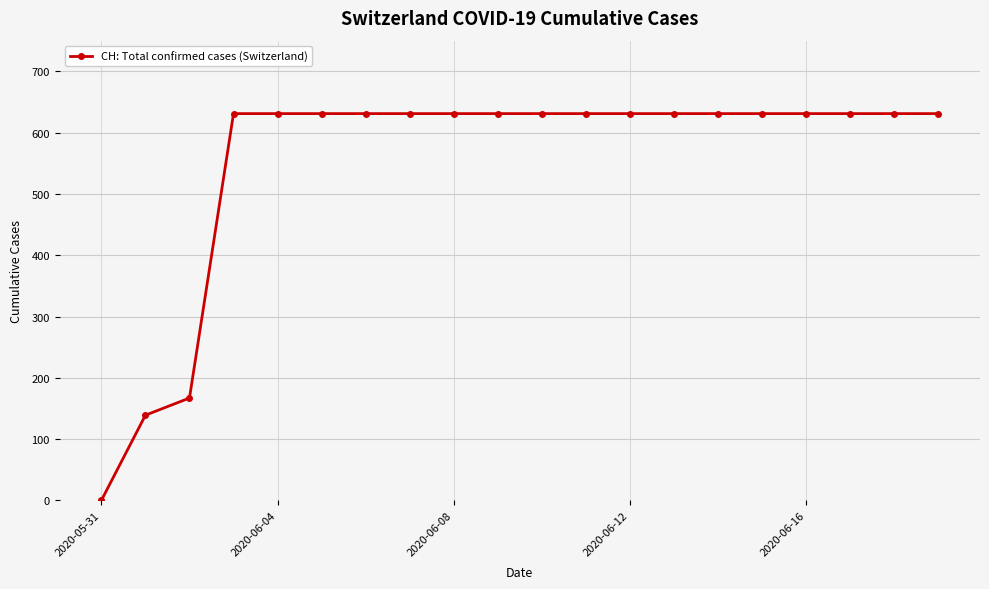

What is the maximum value shown in the chart?

631